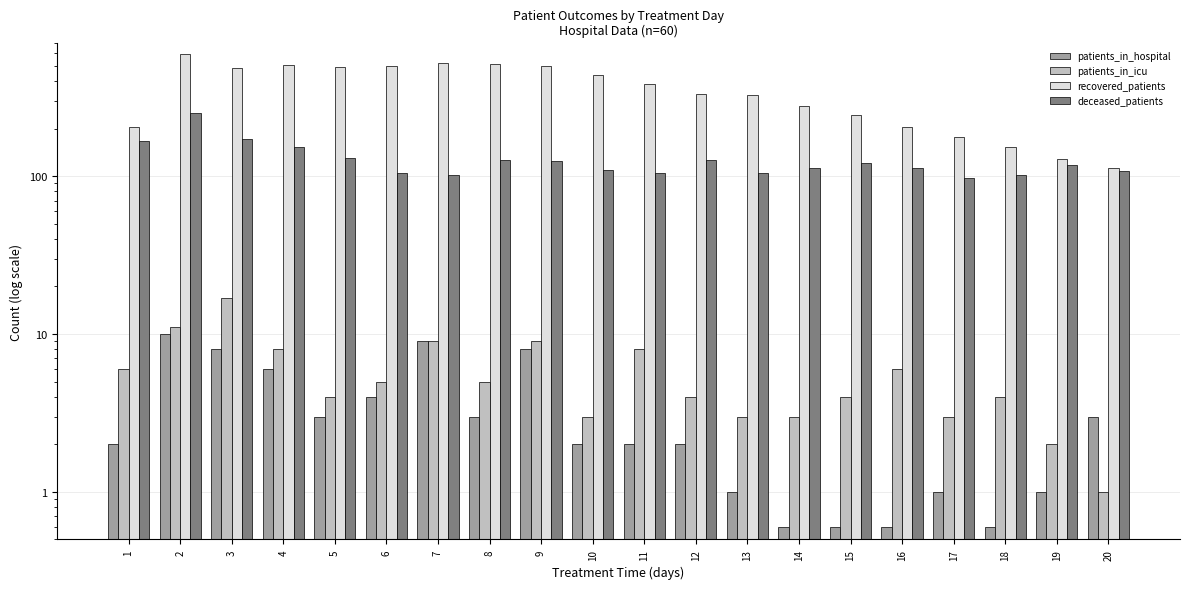

Reading right to left, transcribe all the data shown in this chart.

patients_in_hospital: 20=3.0	19=1.0	18=0.6	17=1.0	16=0.6	15=0.6	14=0.6	13=1.0	12=2.0	11=2.0	10=2.0	9=8.0	8=3.0	7=9.0	6=4.0	5=3.0	4=6.0	3=8.0	2=10.0	1=2.0
patients_in_icu: 20=1.0	19=2.0	18=4.0	17=3.0	16=6.0	15=4.0	14=3.0	13=3.0	12=4.0	11=8.0	10=3.0	9=9.0	8=5.0	7=9.0	6=5.0	5=4.0	4=8.0	3=17.0	2=11.0	1=6.0
recovered_patients: 20=113.0	19=128.0	18=153.0	17=177.0	16=204.0	15=243.0	14=278.0	13=327.0	12=333.0	11=385.0	10=437.0	9=500.0	8=515.0	7=519.0	6=499.0	5=488.0	4=503.0	3=487.0	2=593.0	1=206.0
deceased_patients: 20=108.0	19=118.0	18=101.0	17=97.0	16=113.0	15=121.0	14=112.0	13=105.0	12=127.0	11=104.0	10=109.0	9=124.0	8=126.0	7=102.0	6=105.0	5=130.0	4=153.0	3=171.0	2=252.0	1=168.0